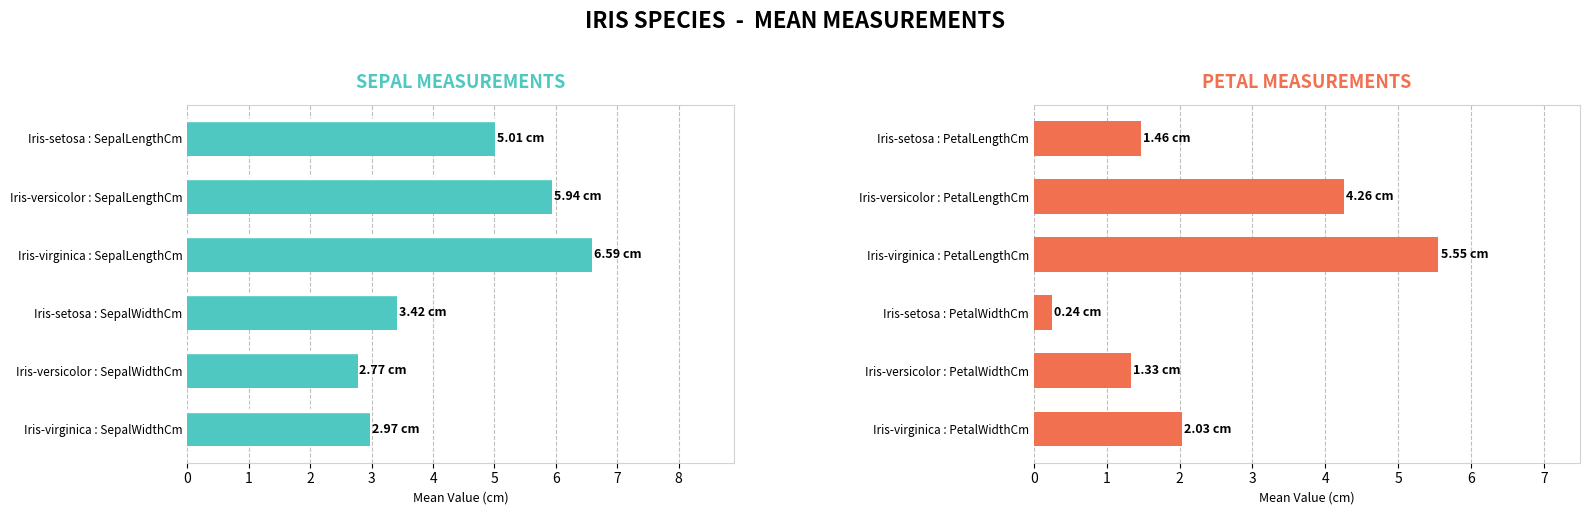

What is the difference between the maximum and second lowest values in the Petal Measurements series?

4.2